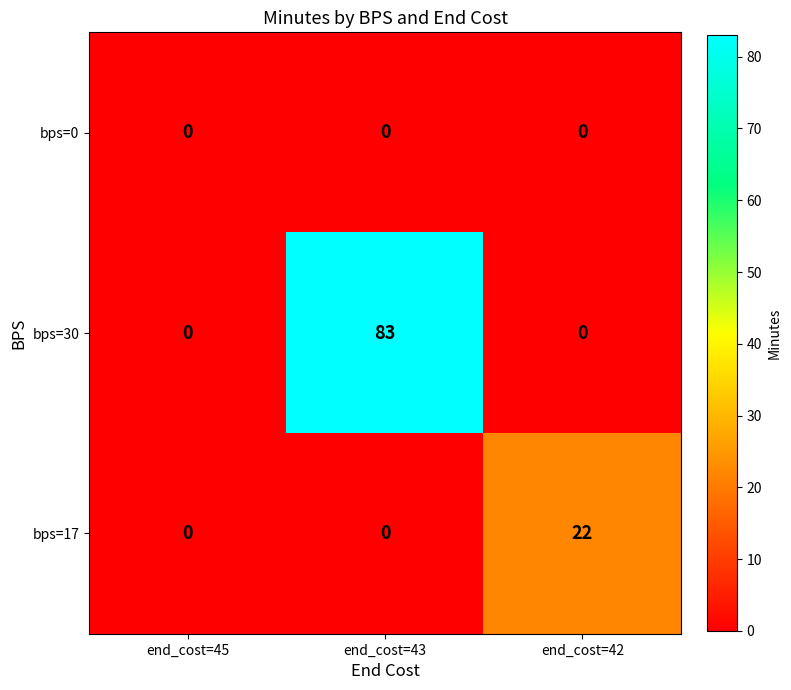

Reading left to right, extract all data points from this chart.

bps=0: end_cost=45=0	end_cost=43=0	end_cost=42=0
bps=30: end_cost=45=0	end_cost=43=83	end_cost=42=0
bps=17: end_cost=45=0	end_cost=43=0	end_cost=42=22